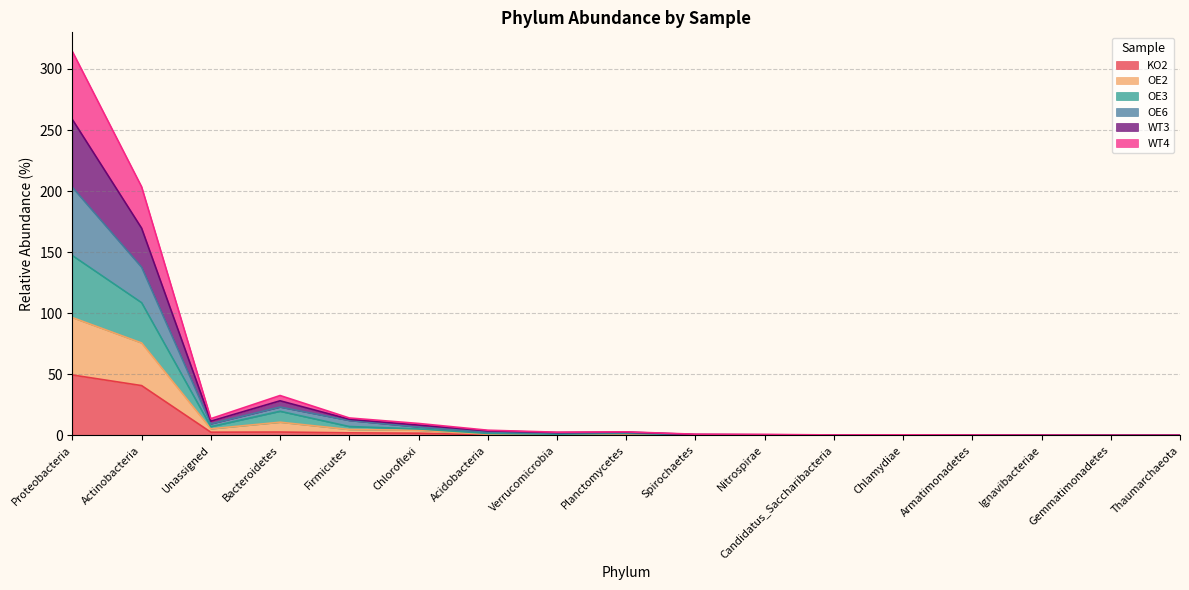

What are all the series names shown in the legend?

KO2, OE2, OE3, OE6, WT3, WT4